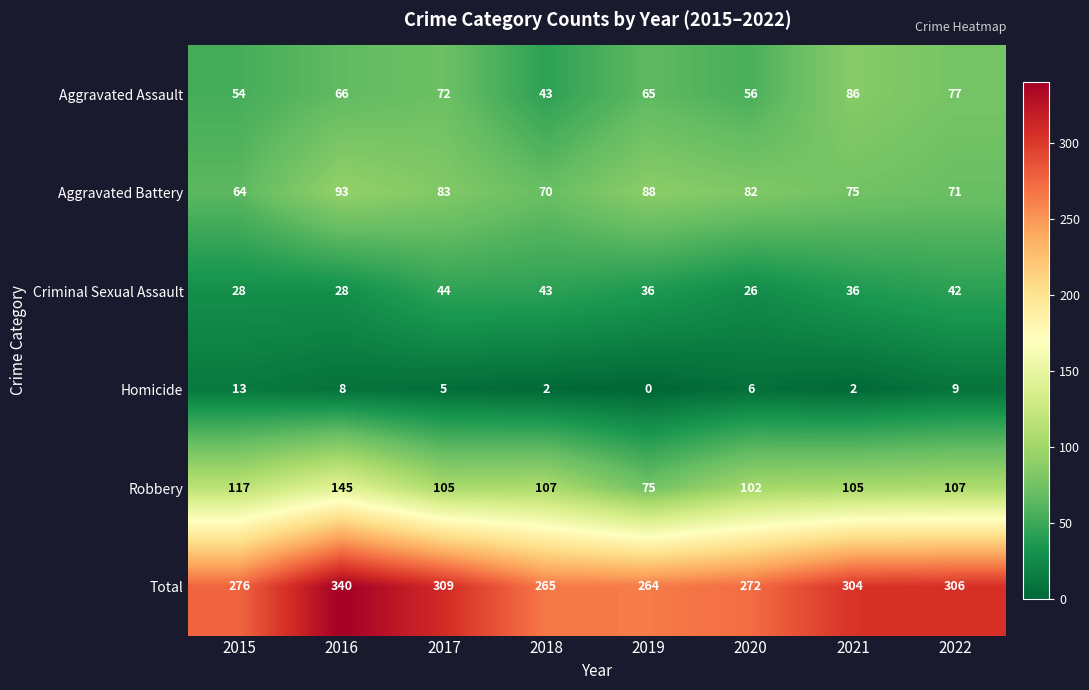

Which series changed the most between 2017 and 2022?

Aggravated Battery